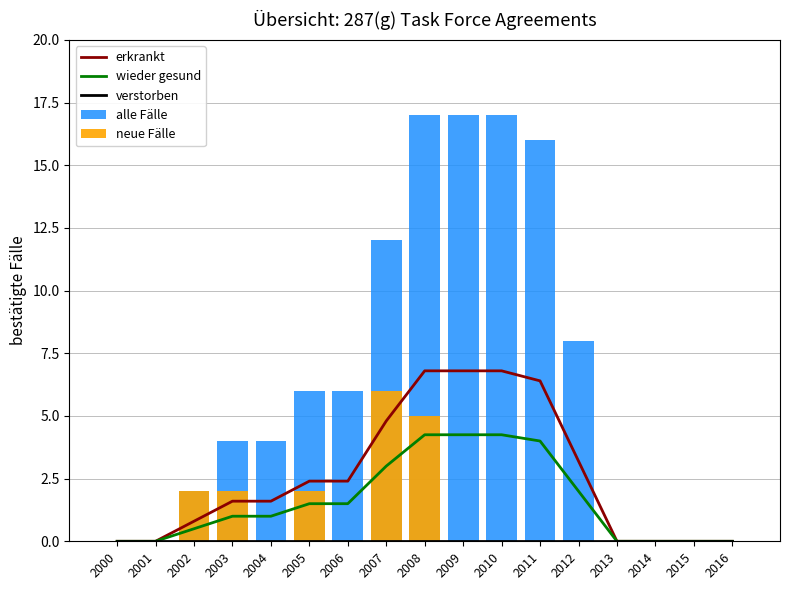

What is the difference between the erkrankt values at 2000 and 2012?

3.2